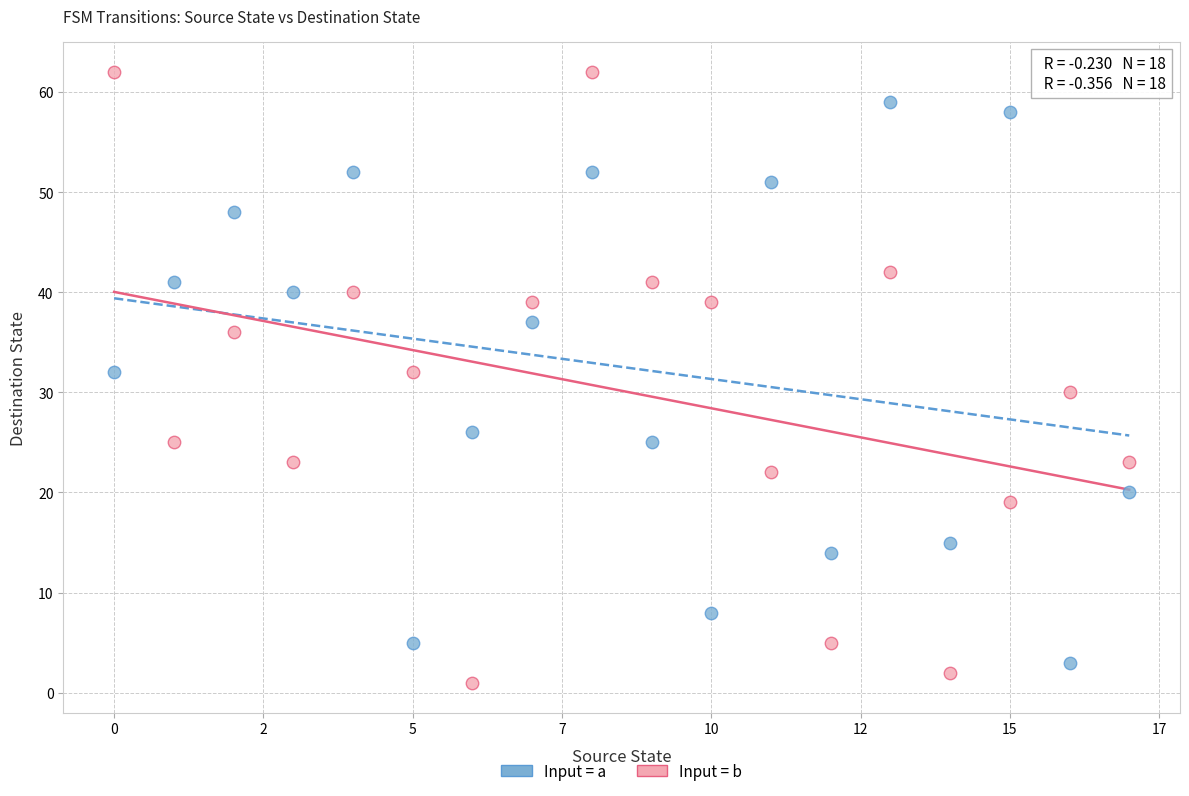

Which series reaches the maximum Y coordinate?

Input = b